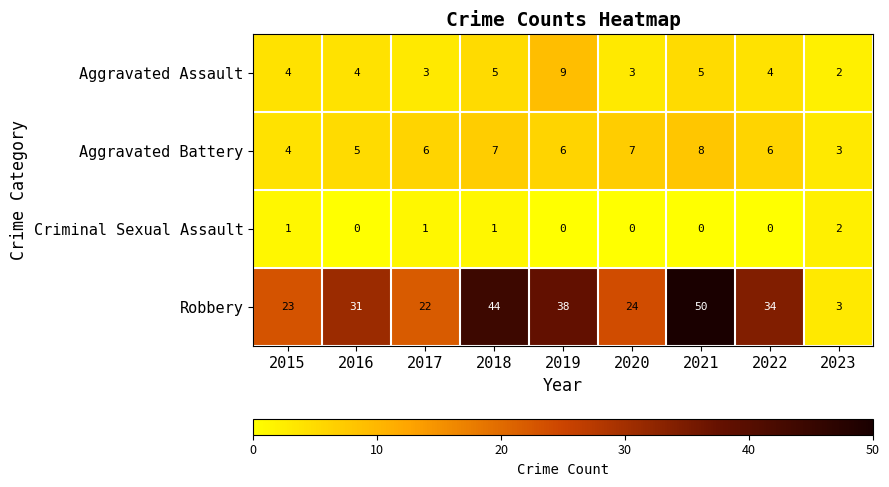

What is the total value across all series at 2018?

57